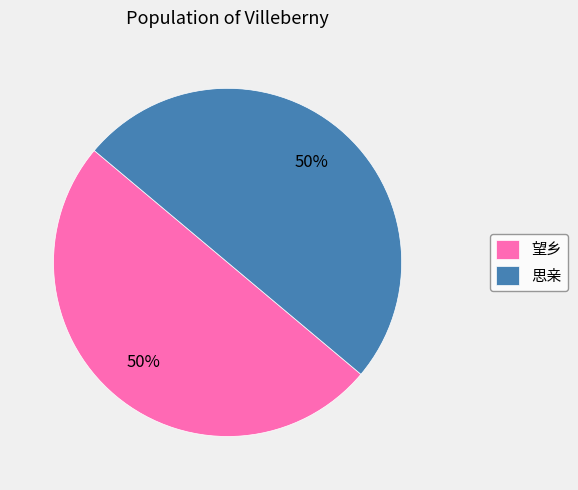

To the nearest percent, what percentage of the pie is 望乡?

50%